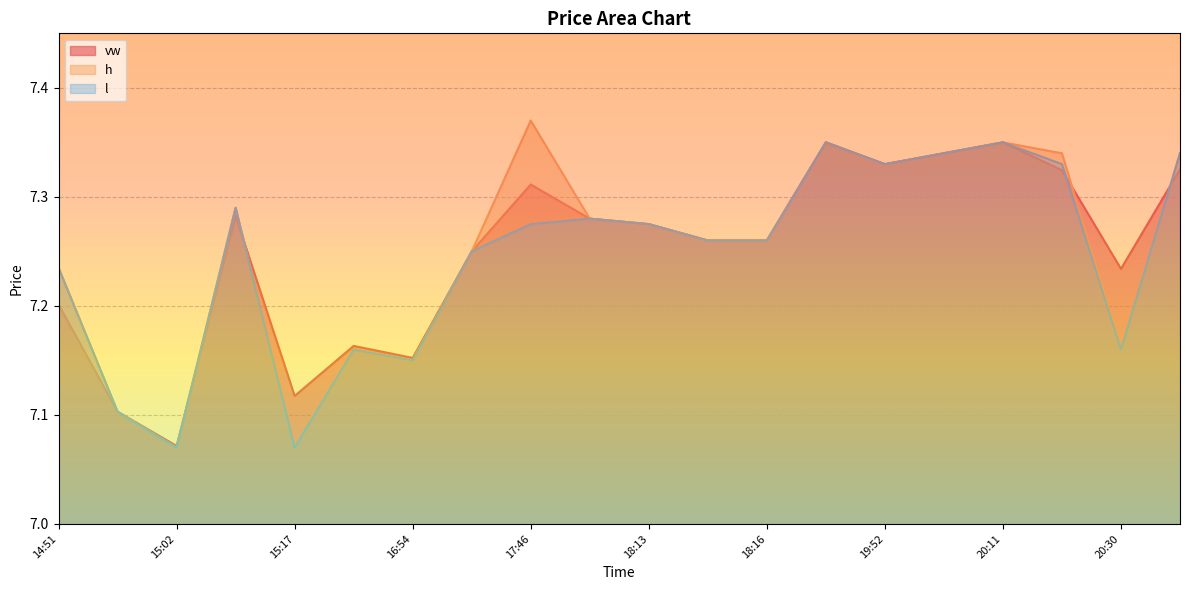

Is it true that h equals 4.5 at 15:17?

False